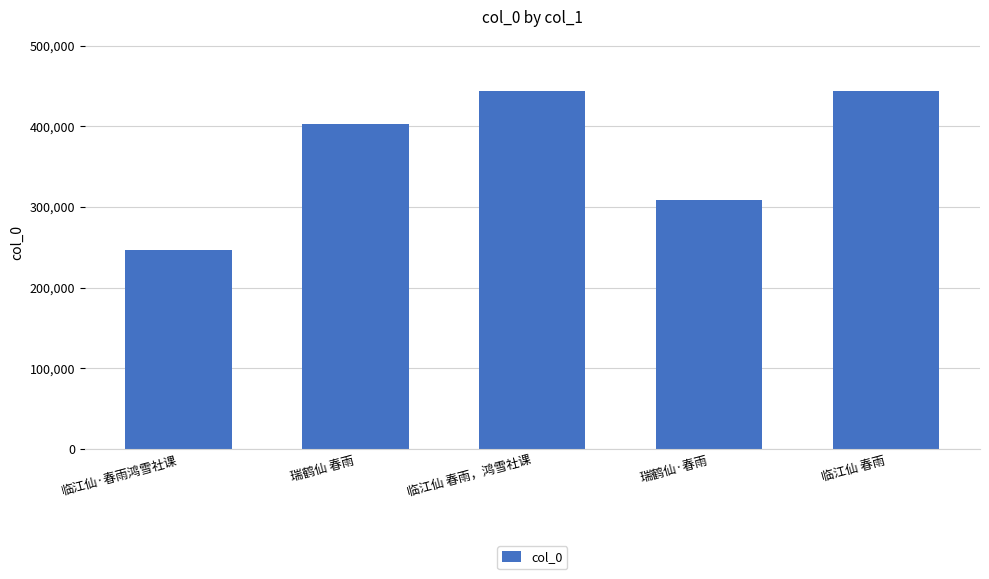

Does the chart contain stacked bars?

No